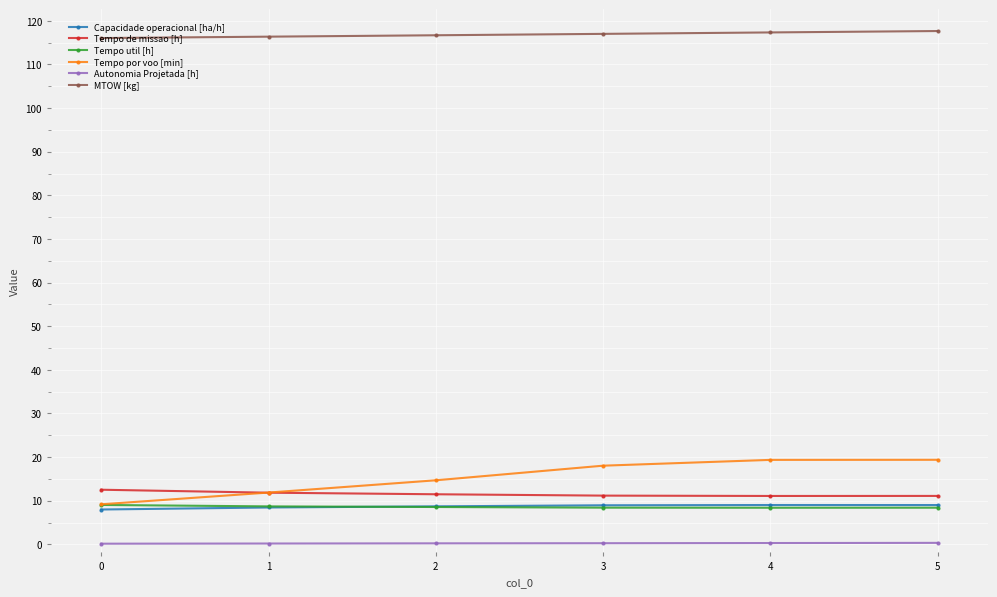

What is the greatest value displayed?

117.7